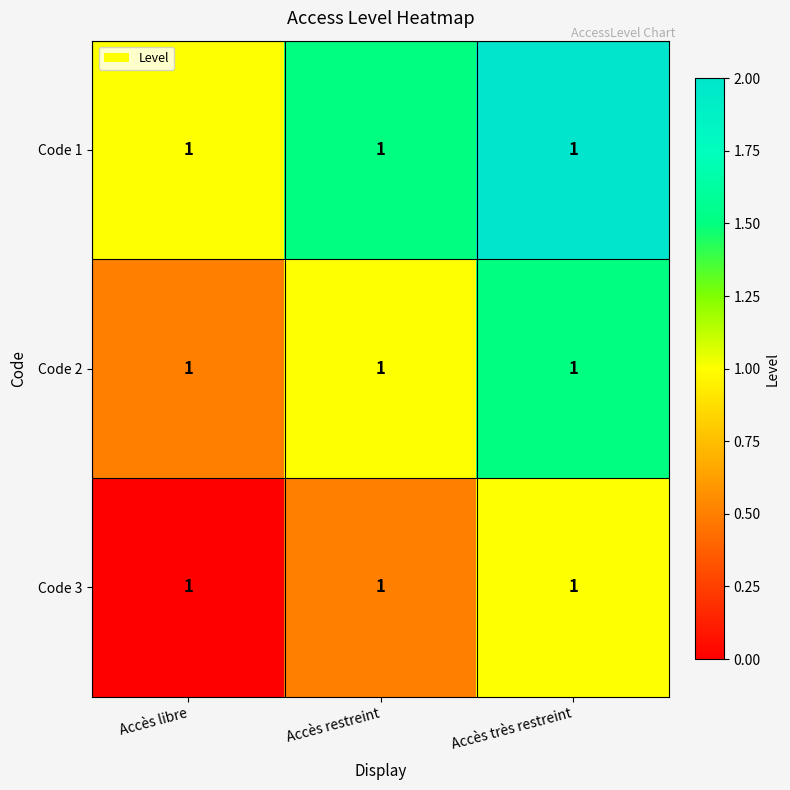

Which category has the lowest value across all series?

Accès libre